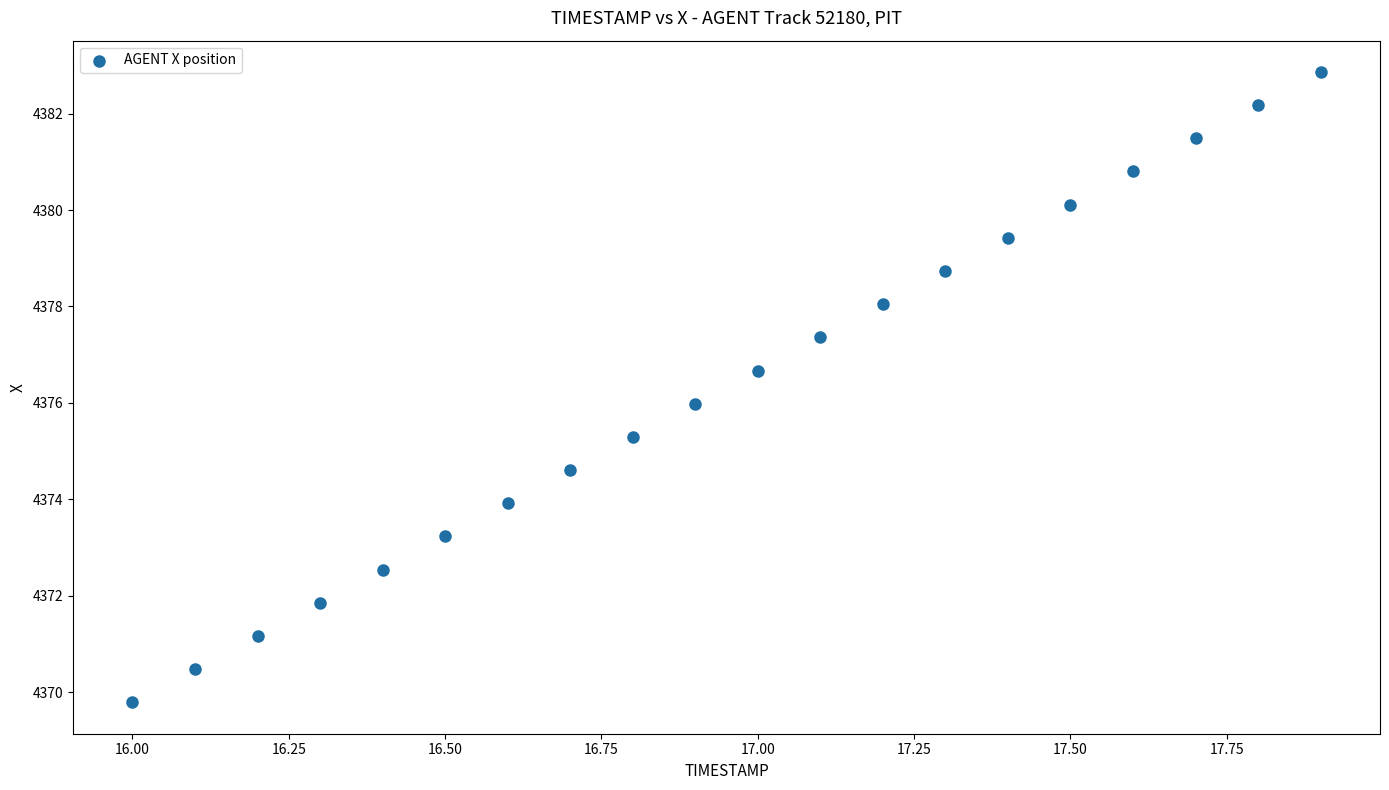

What is the range of Y values (max minus min)?

13.1